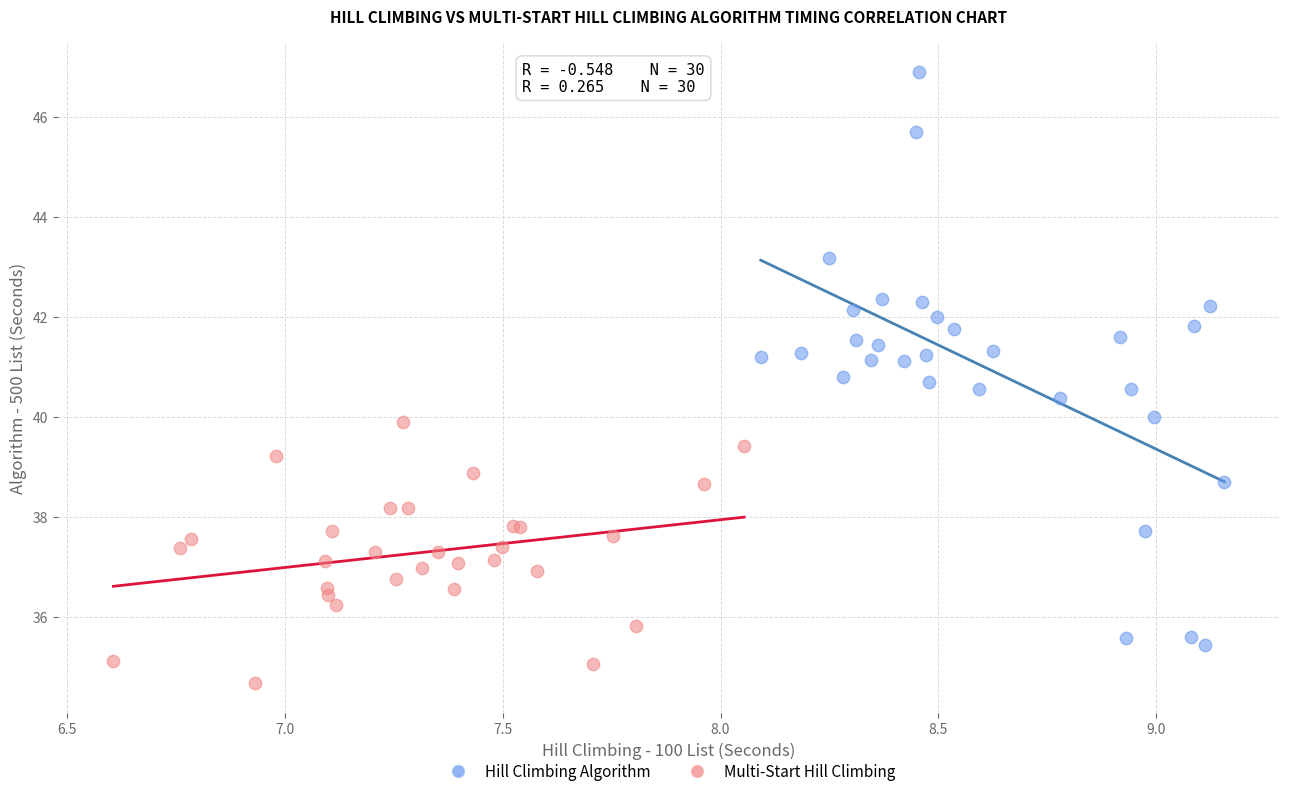

Which series reaches the minimum Y coordinate?

Multi-Start Hill Climbing